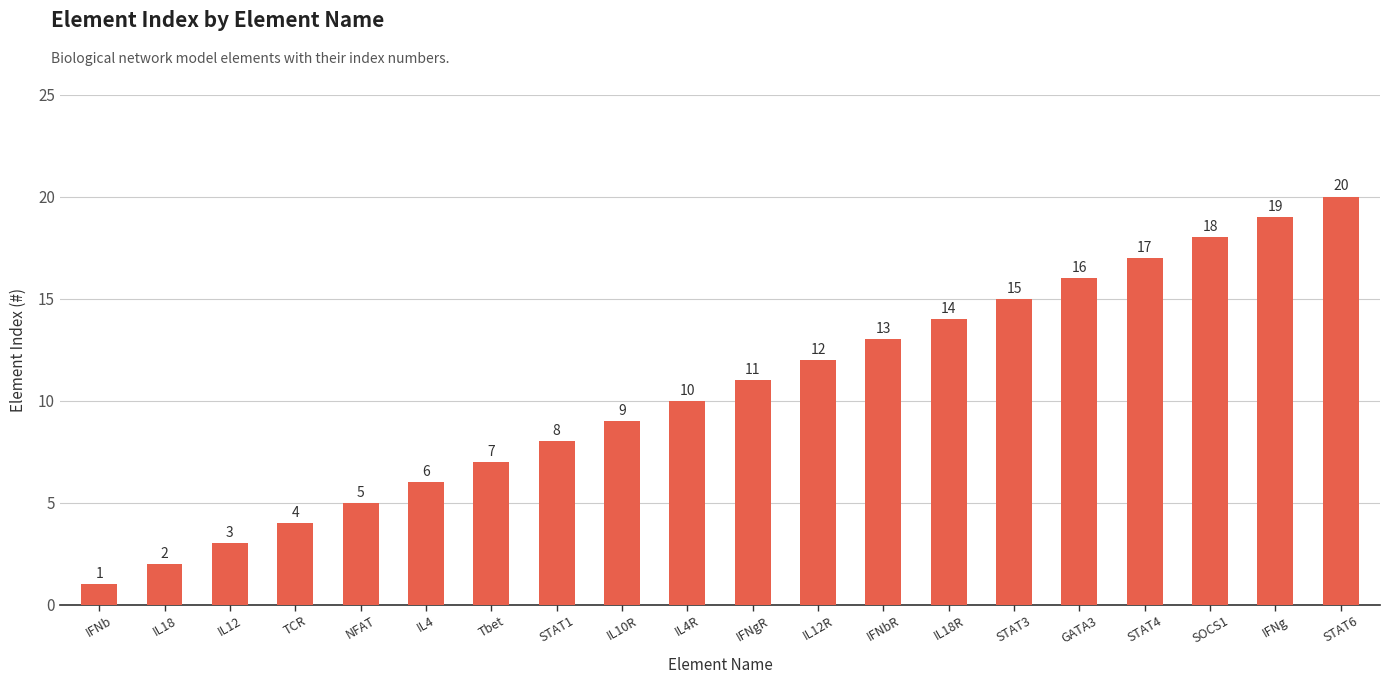

Is it true that the value at IL12R is 5?

False